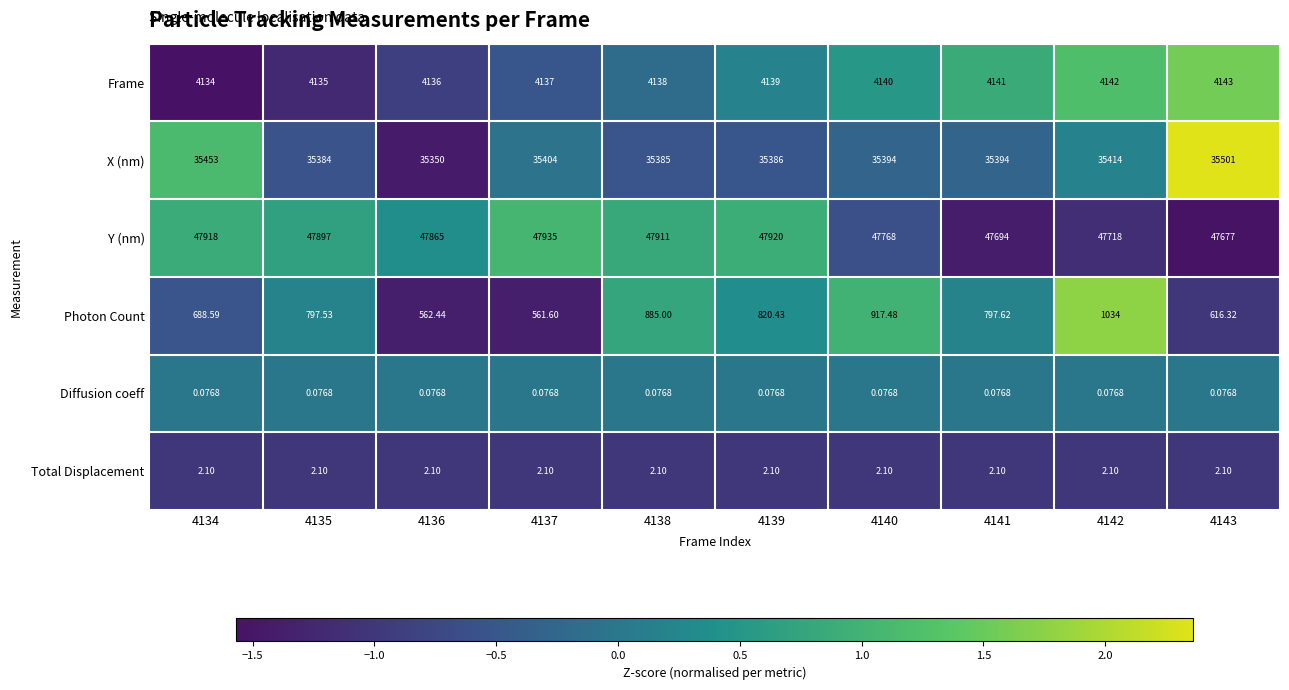

Rank the series at 4143 from lowest to highest value.

Diffusion coeff, Total Displacement, Photon Count, Frame, X (nm), Y (nm)